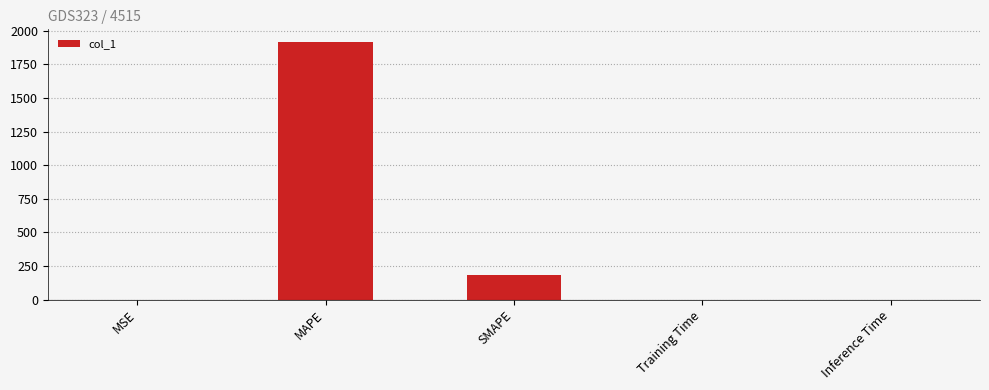

Which label corresponds to the largest value in the chart?

MAPE